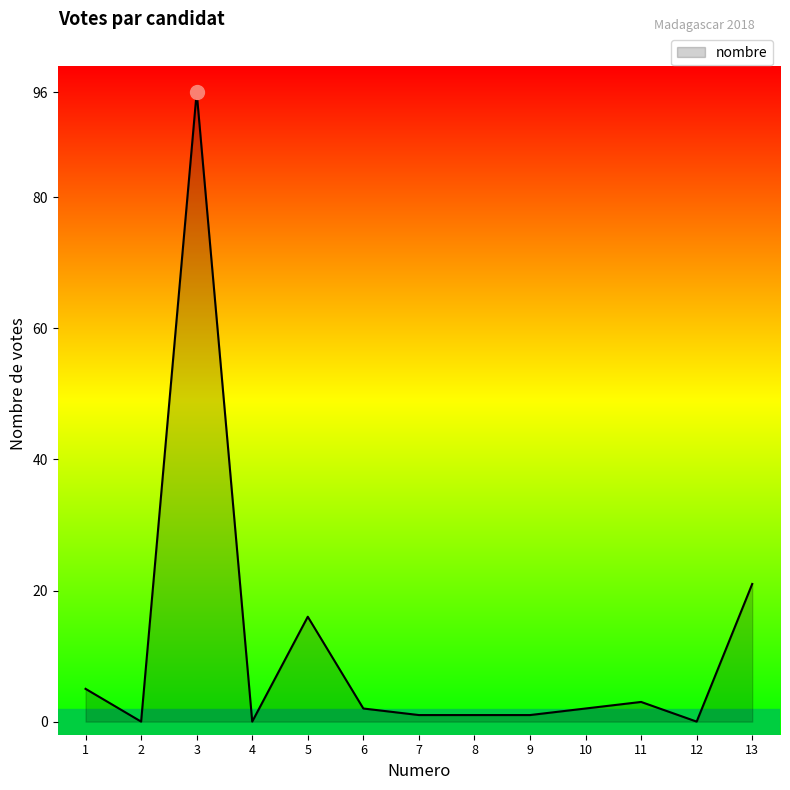

At which category does the chart reach its peak across all series?

3